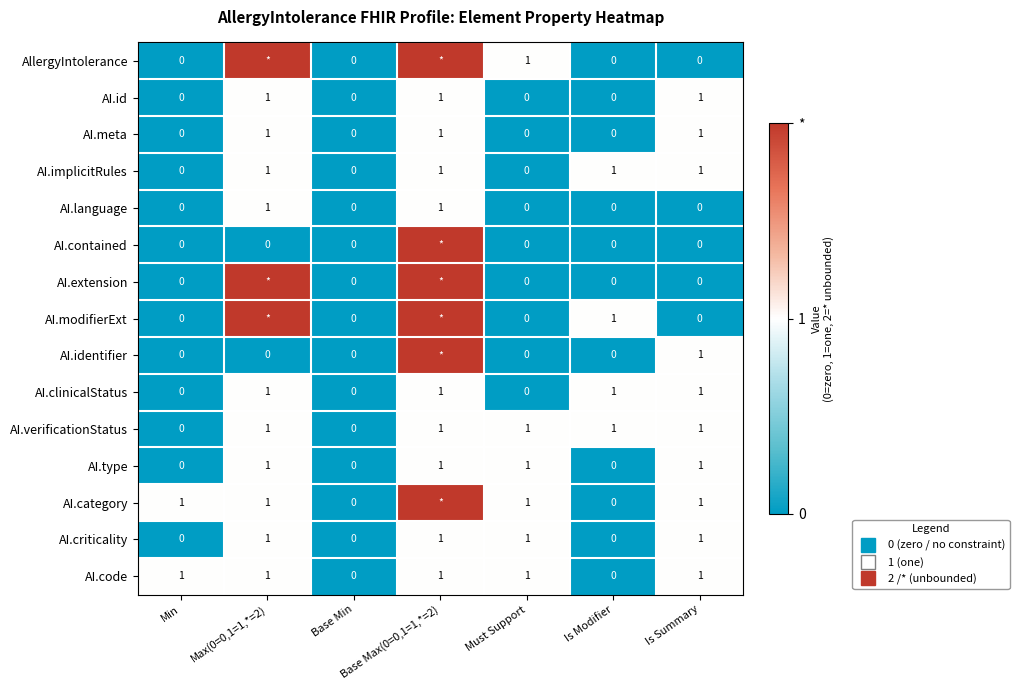

How many AI.language values are between 0 and 1?

7